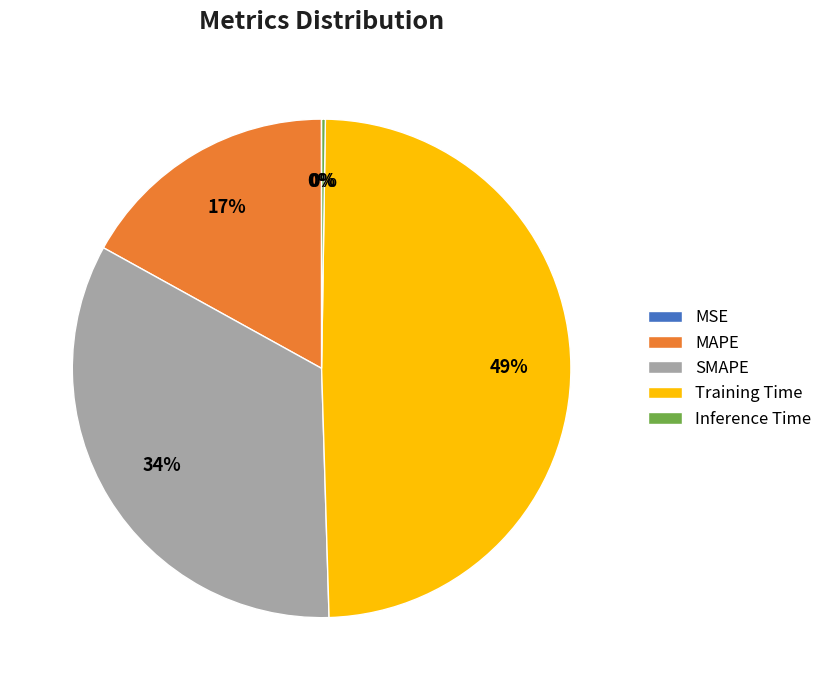

To the nearest percent, what percentage of the pie is Training Time?

49%